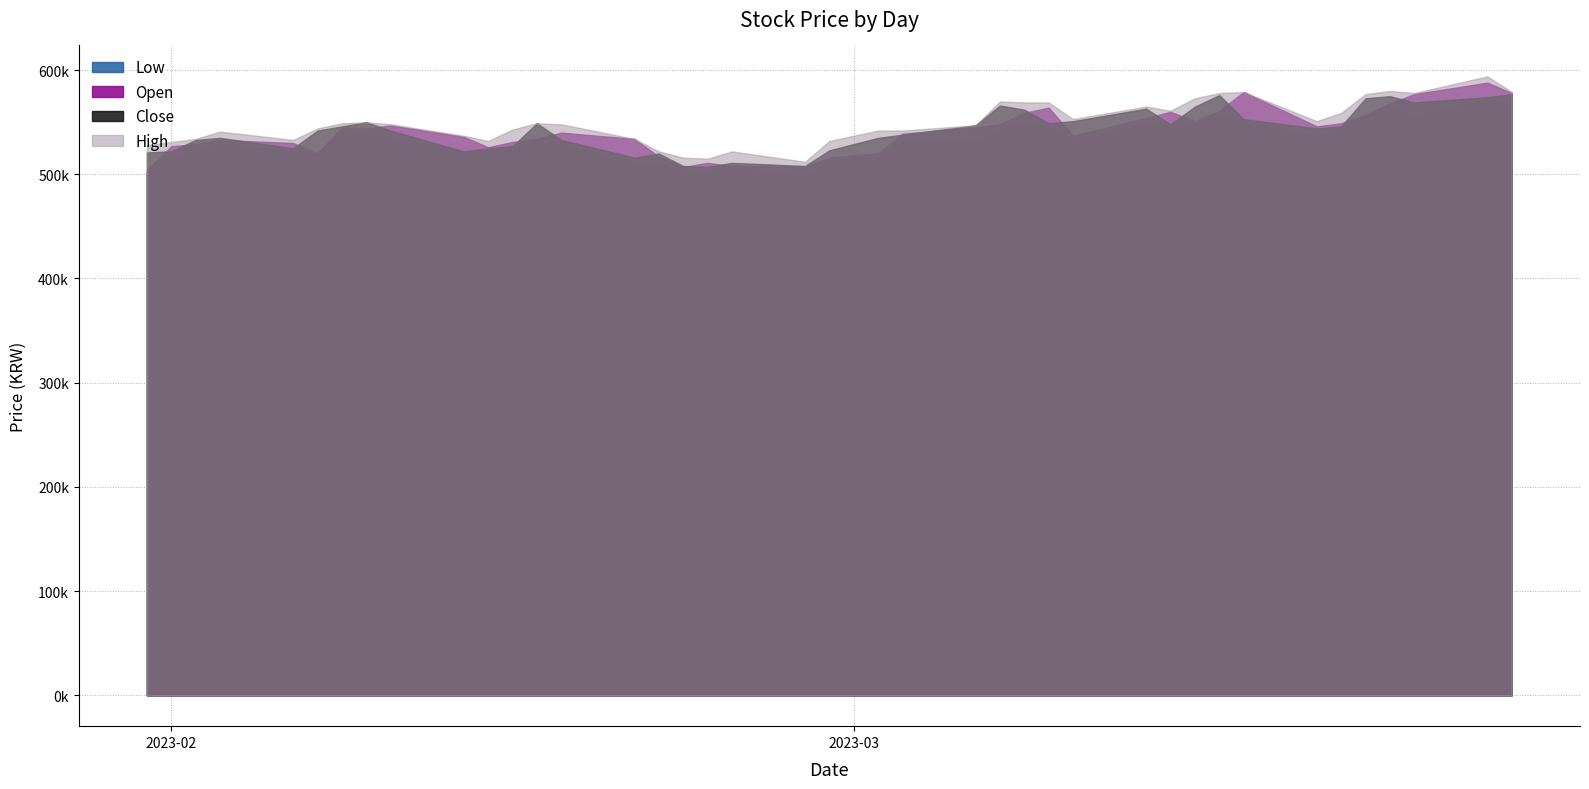

What is the spread (max minus min) of values at 2023-02-20?

23000